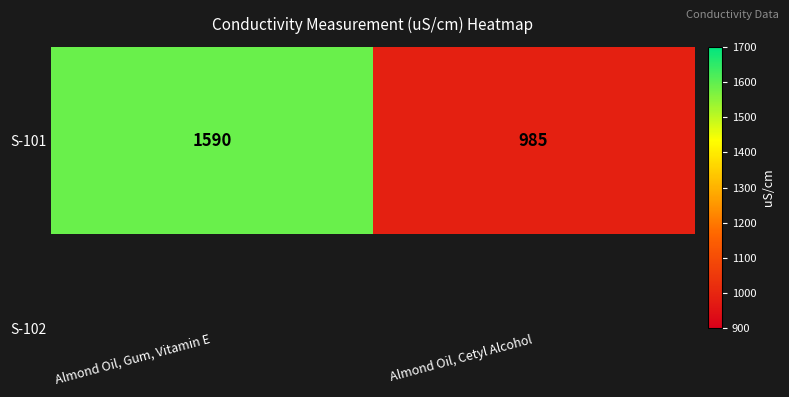

Reading left to right, extract all data points from this chart.

1590	985